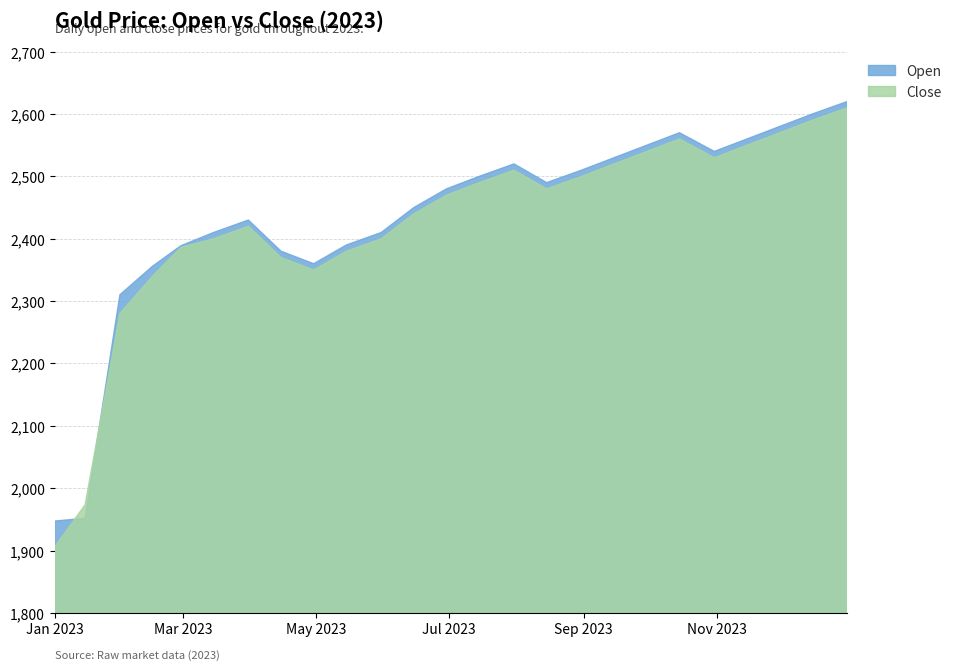

Rank the series by their average value, from highest to lowest.

Open, Close